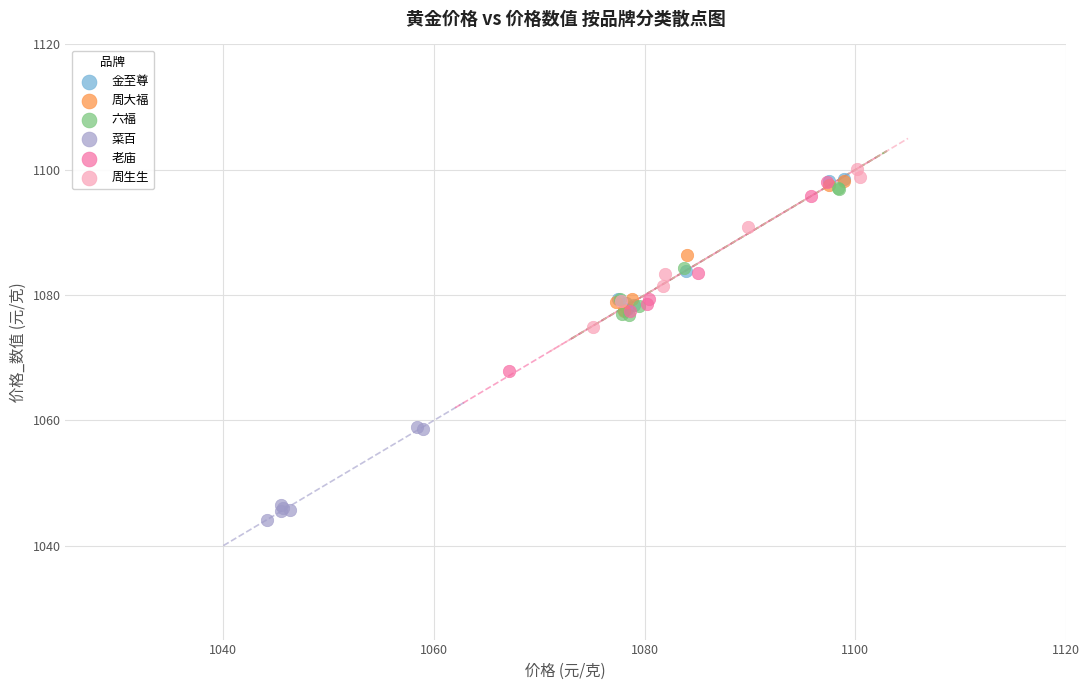

What are all the series names shown in the legend?

金至尊, 周大福, 六福, 菜百, 老庙, 周生生